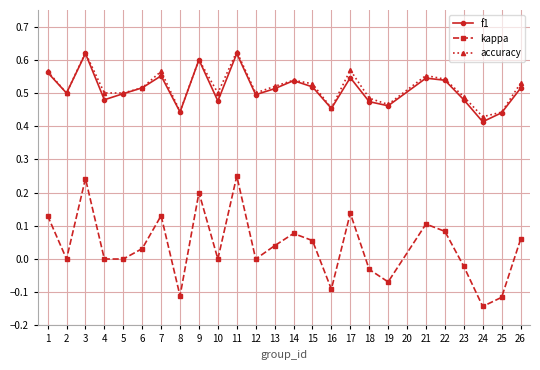

At which label does kappa reach its minimum?

24